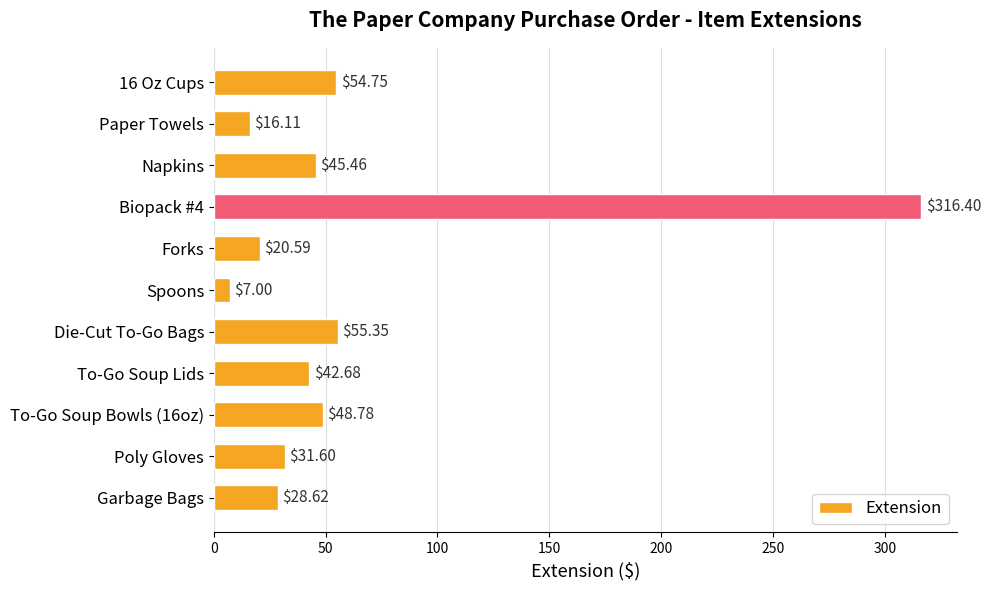

Where is the data nearest to the value 161?

Die-Cut To-Go Bags